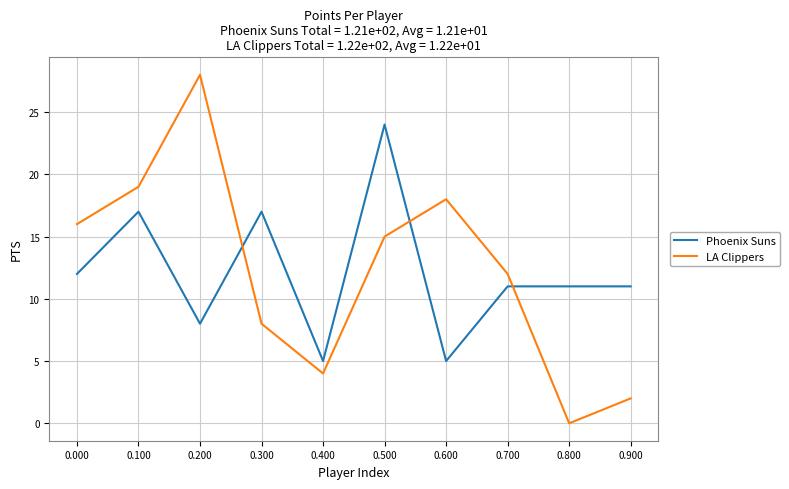

At which label does LA Clippers reach its minimum?

0.800